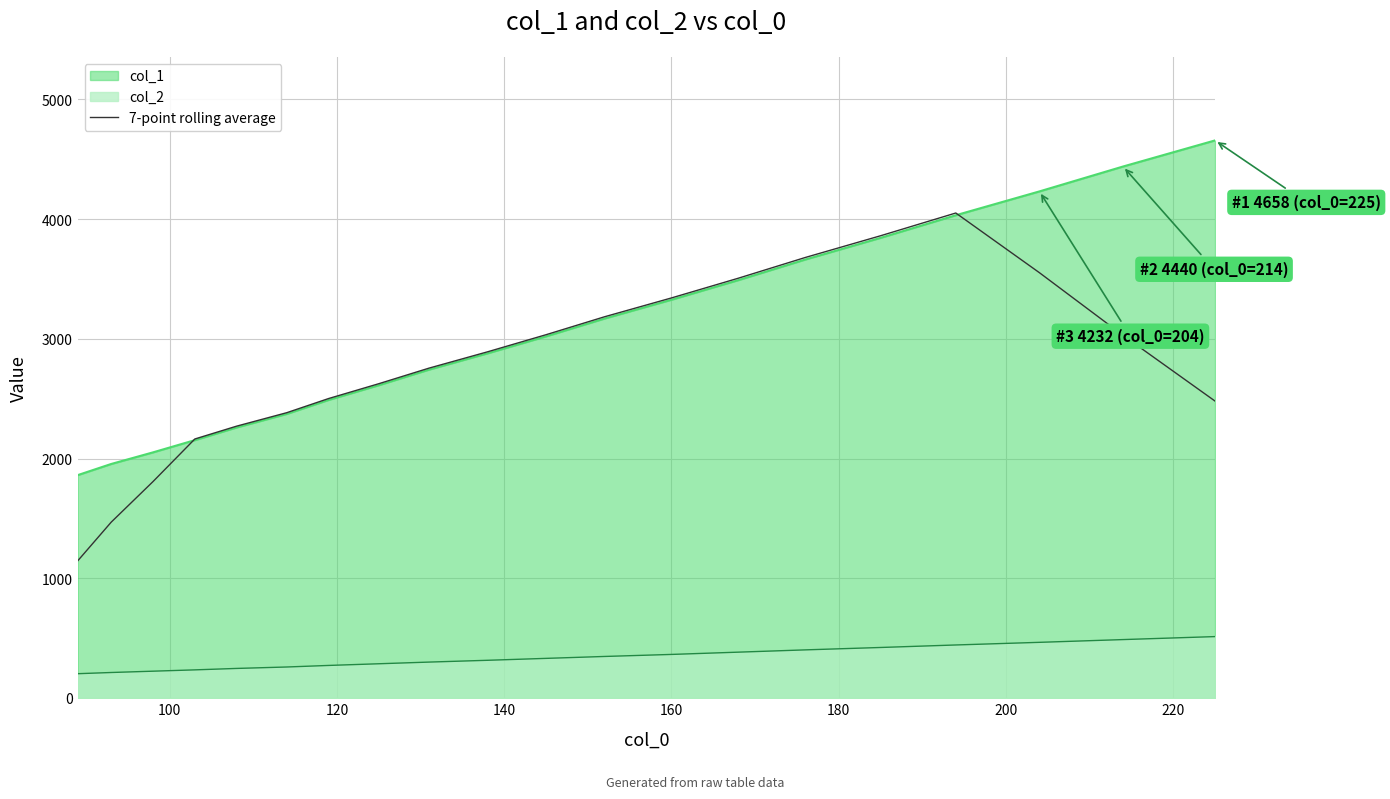

What is the difference between the maximum and minimum values?

2905.4